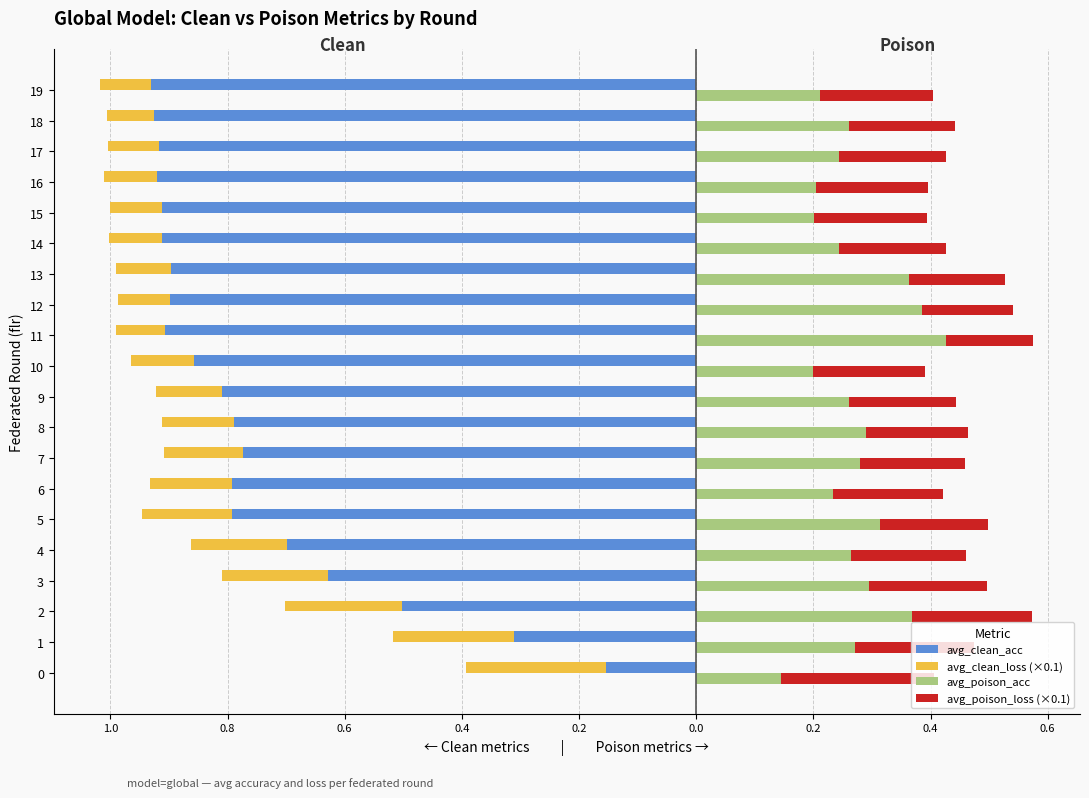

Between 18 and 2, which is larger?

2